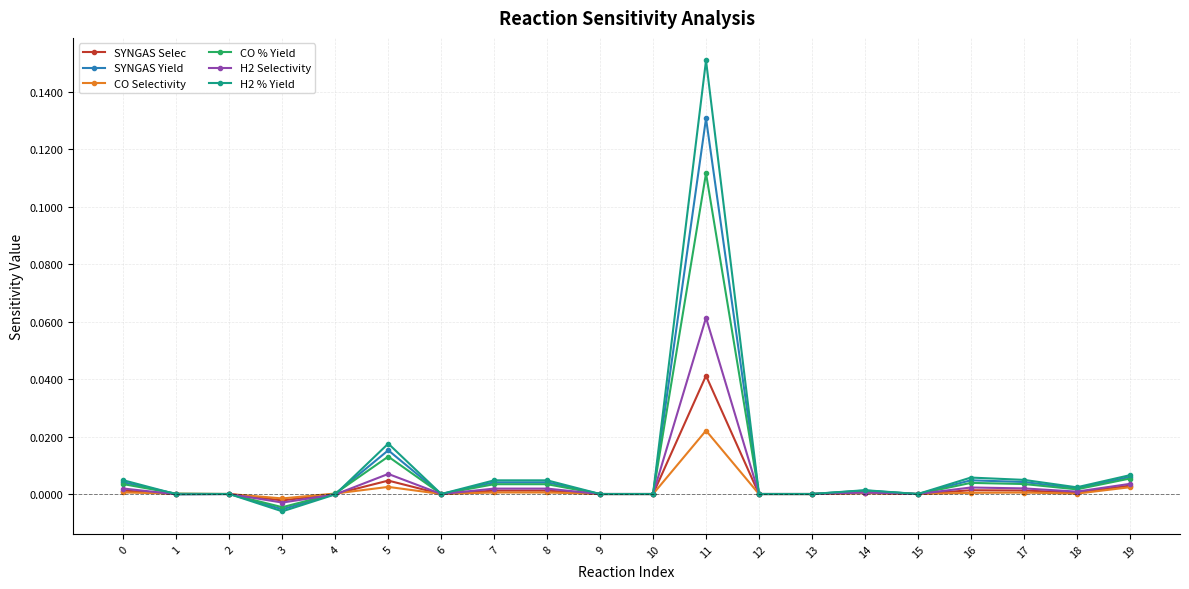

Which series has the largest range (max minus min)?

H2 % Yield